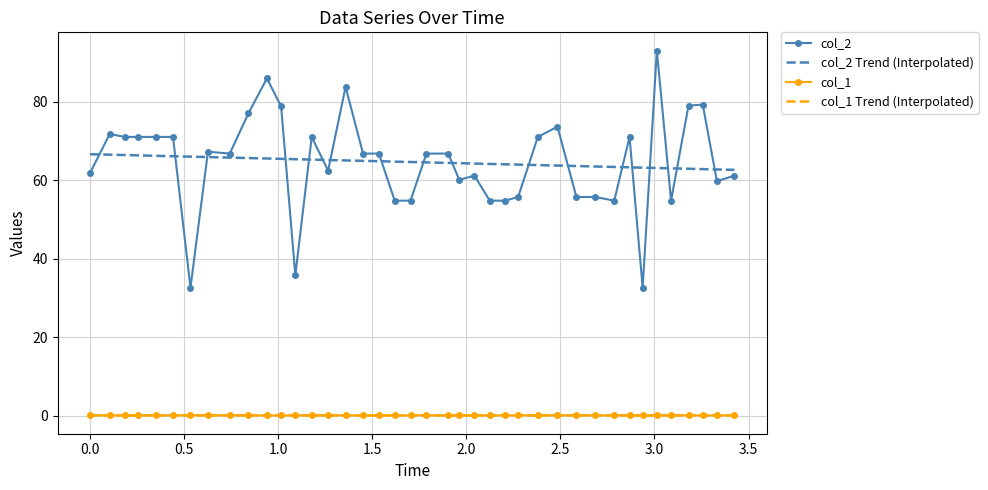

True or false: col_1 Trend (Interpolated) and col_2 cross at least once.

False